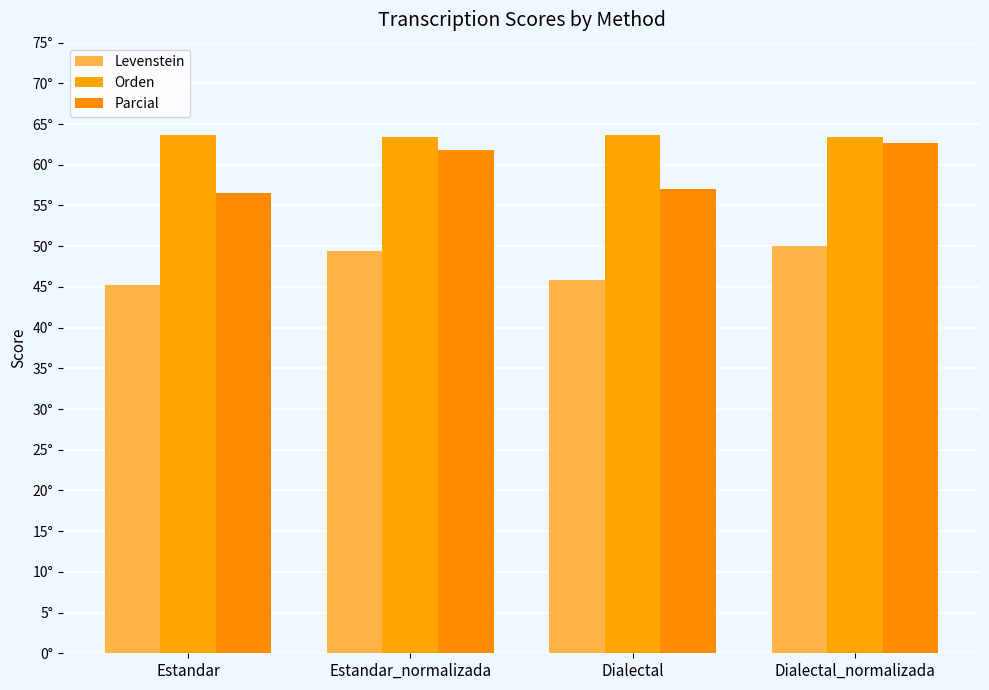

Does the chart contain any negative values?

No